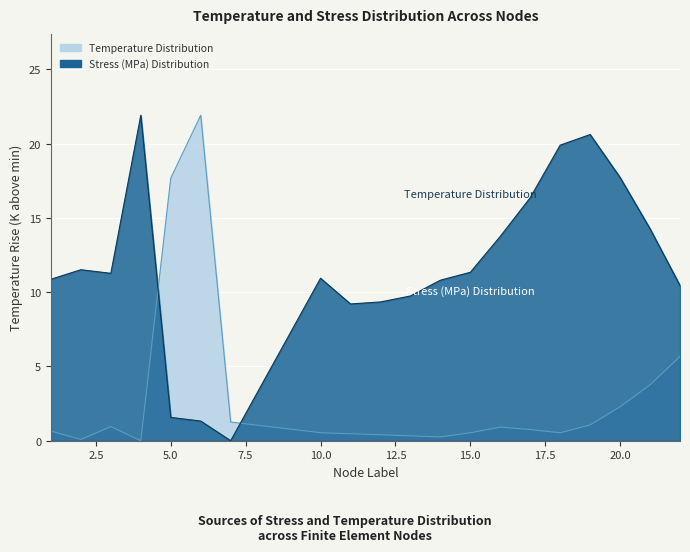

Reading right to left, transcribe all the data shown in this chart.

Temperature: 22=5.7	21=3.8	20=2.3	19=1.1	18=0.5	17=0.8	16=0.9	15=0.5	14=0.3	13=0.3	12=0.4	11=0.5	10=0.5	7=1.3	6=21.9	5=17.7	4=0.0	3=1.0	2=0.1	1=0.7
Stress_millions: 22=10.4	21=14.3	20=17.7	19=20.6	18=19.9	17=16.4	16=13.8	15=11.3	14=10.8	13=9.7	12=9.3	11=9.2	10=10.9	7=0.0	6=1.3	5=1.6	4=21.9	3=11.3	2=11.5	1=10.9